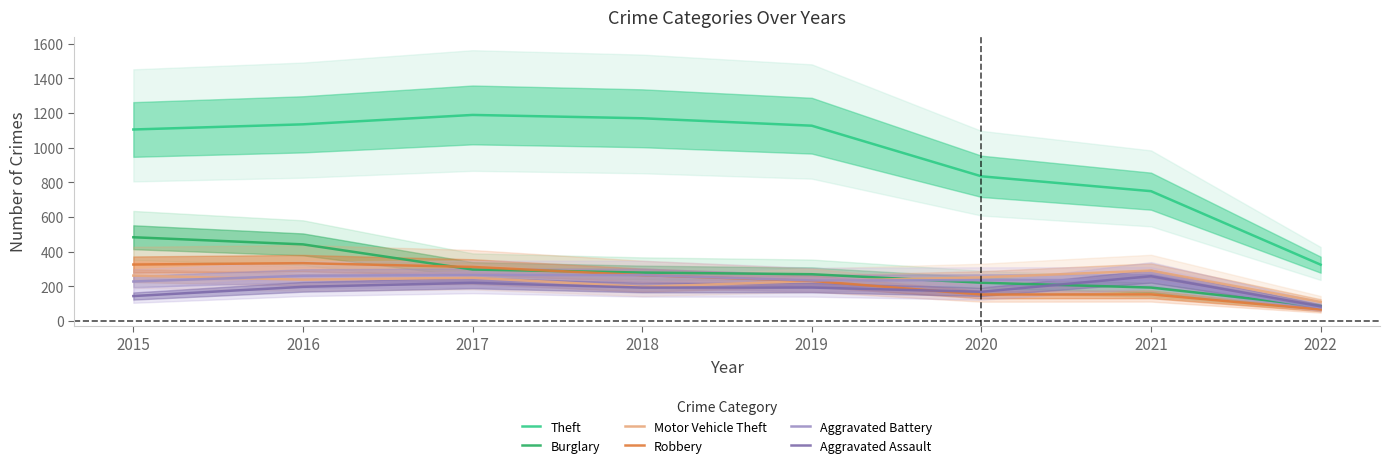

What is the minimum value for Motor Vehicle Theft?

109.4